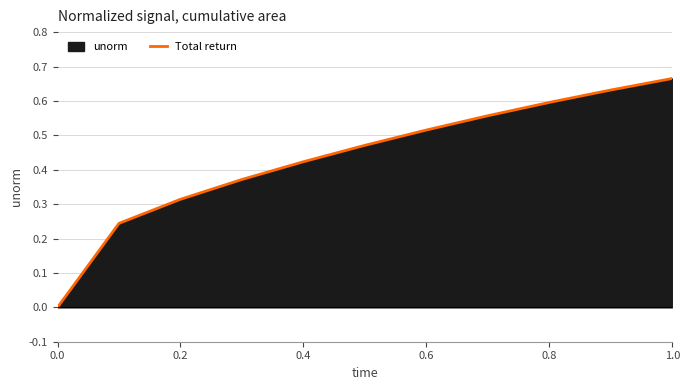

How many values are between 0 and 1?

11